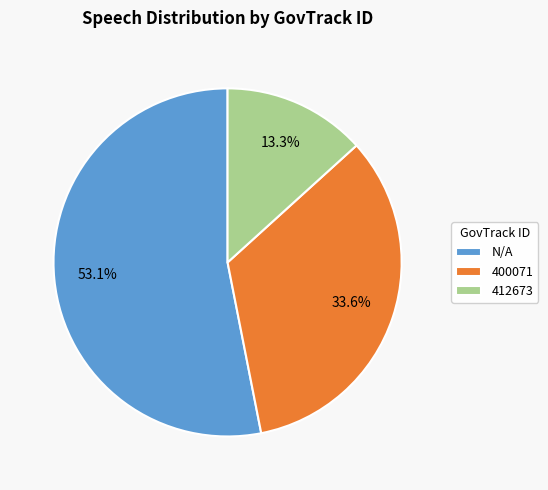

Is there a majority slice in this chart?

Yes